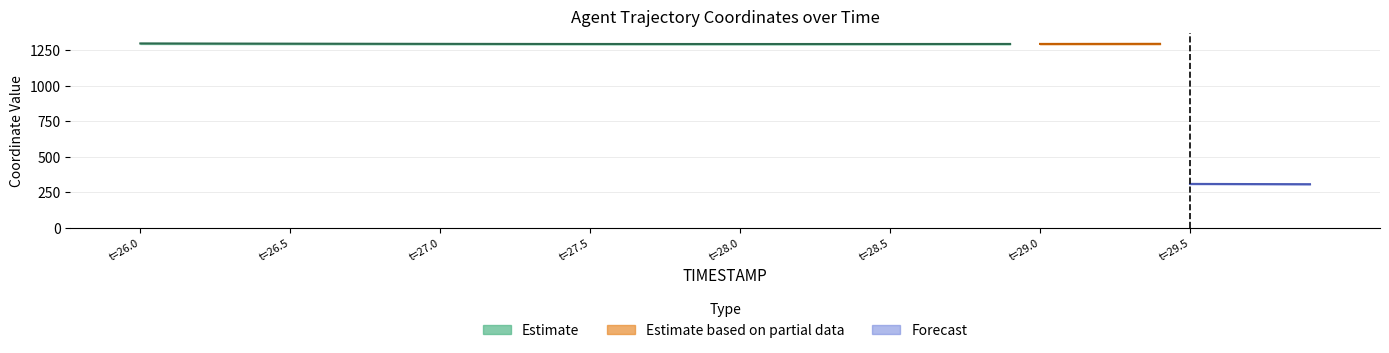

Is the value of REF_xmin at 7 greater than the value of Y at 14?

Yes